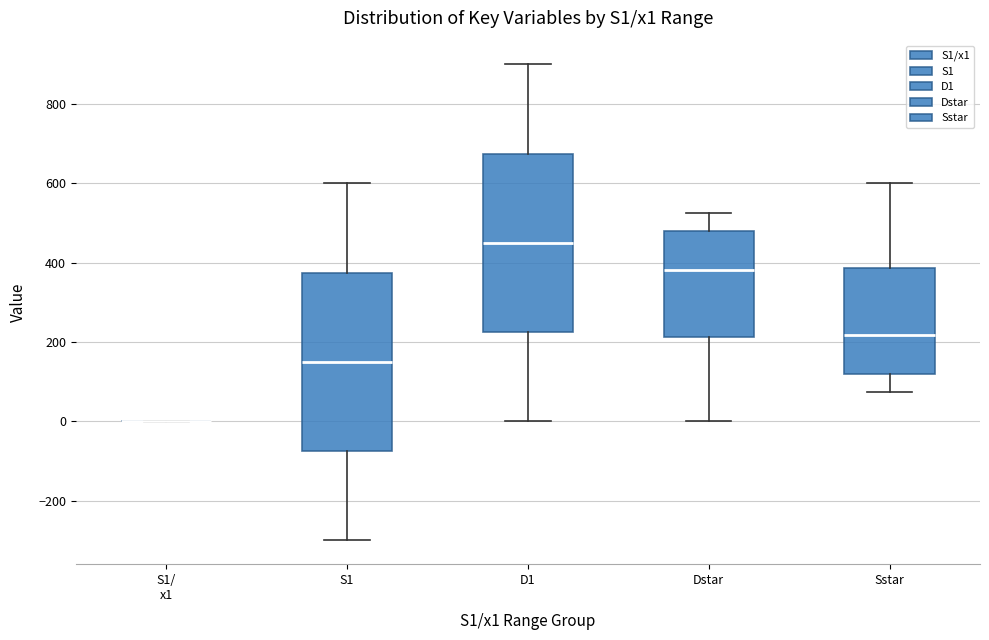

Reading left to right, read every box against the y-axis: the position of its median line, the range the box covers, and the ends of its whiskers. The values are not printed on the chart, so give them approximately, as read against the axis.

S1/ x1: box collapsed to a line at 0, whiskers 0 to 0
S1: median 160, box -80 to 380, whiskers -300 to 600
D1: median 460, box 220 to 680, whiskers 0 to 900
Dstar: median 380, box 220 to 480, whiskers 0 to 520
Sstar: median 220, box 120 to 380, whiskers 80 to 600